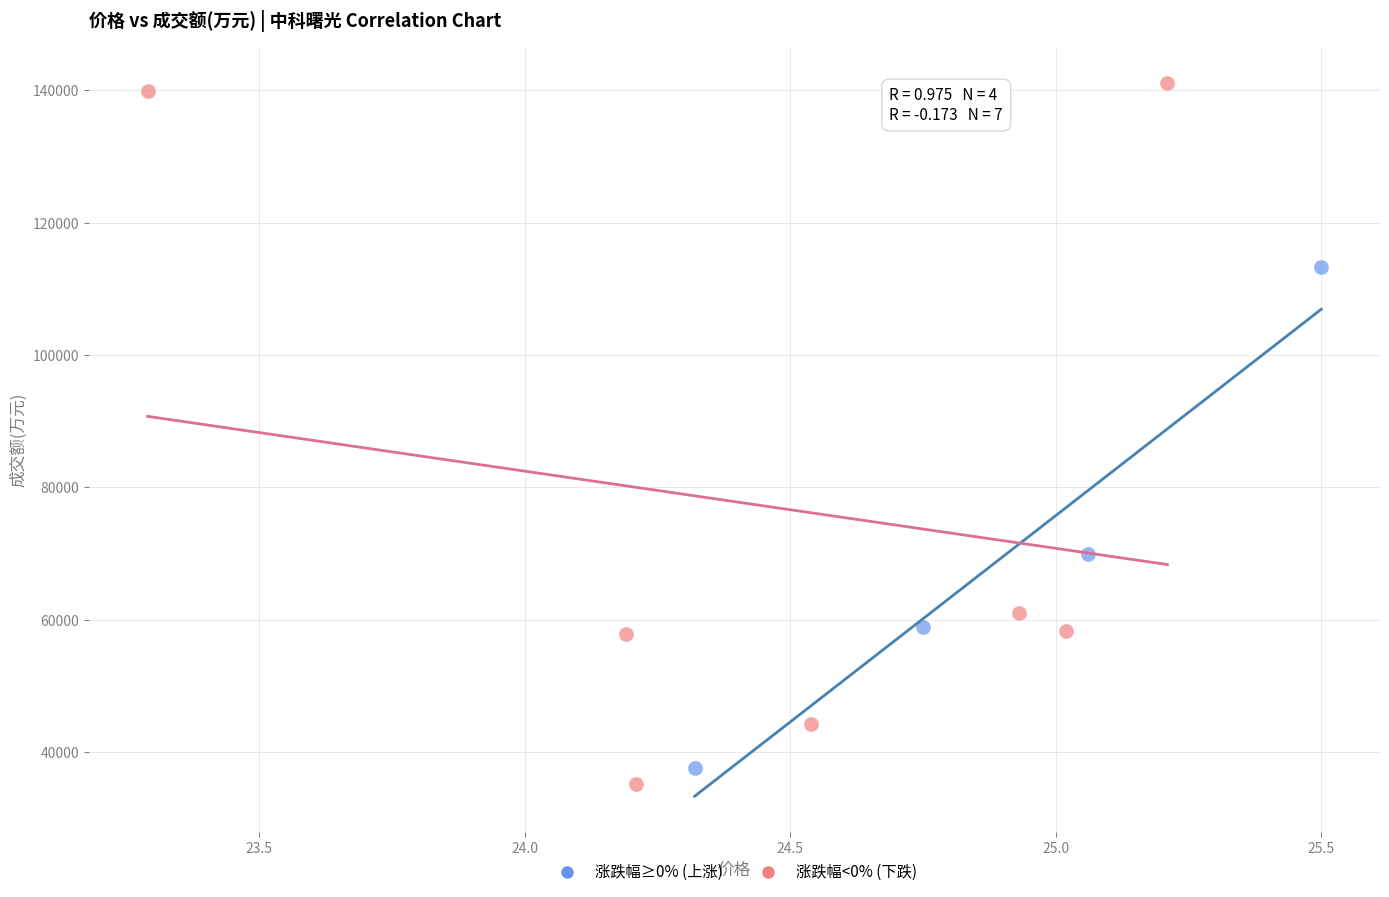

Which series contains the lowest Y value?

涨跌幅<0% (下跌)